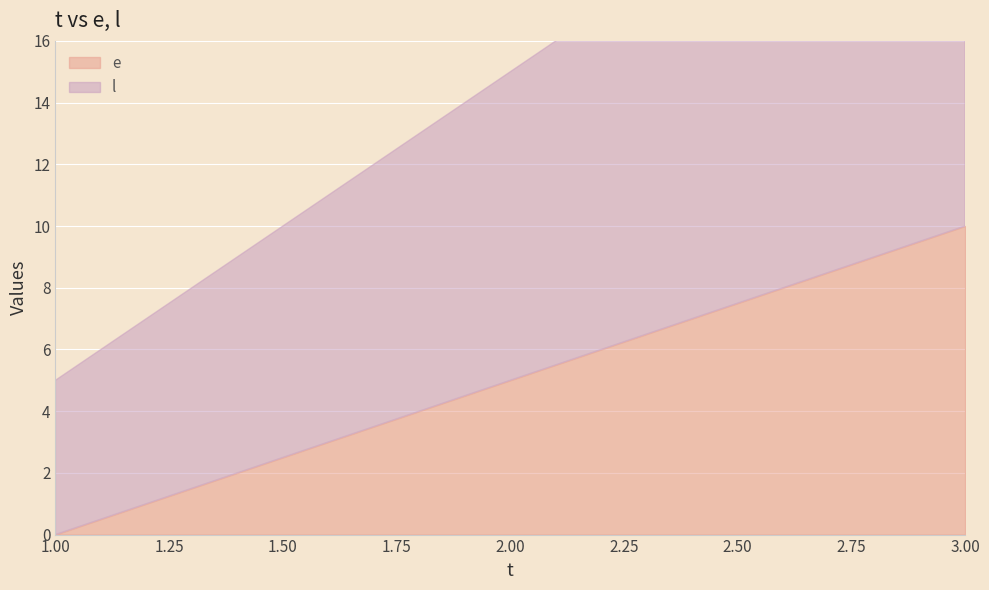

Where is l nearest to the value 15?

2